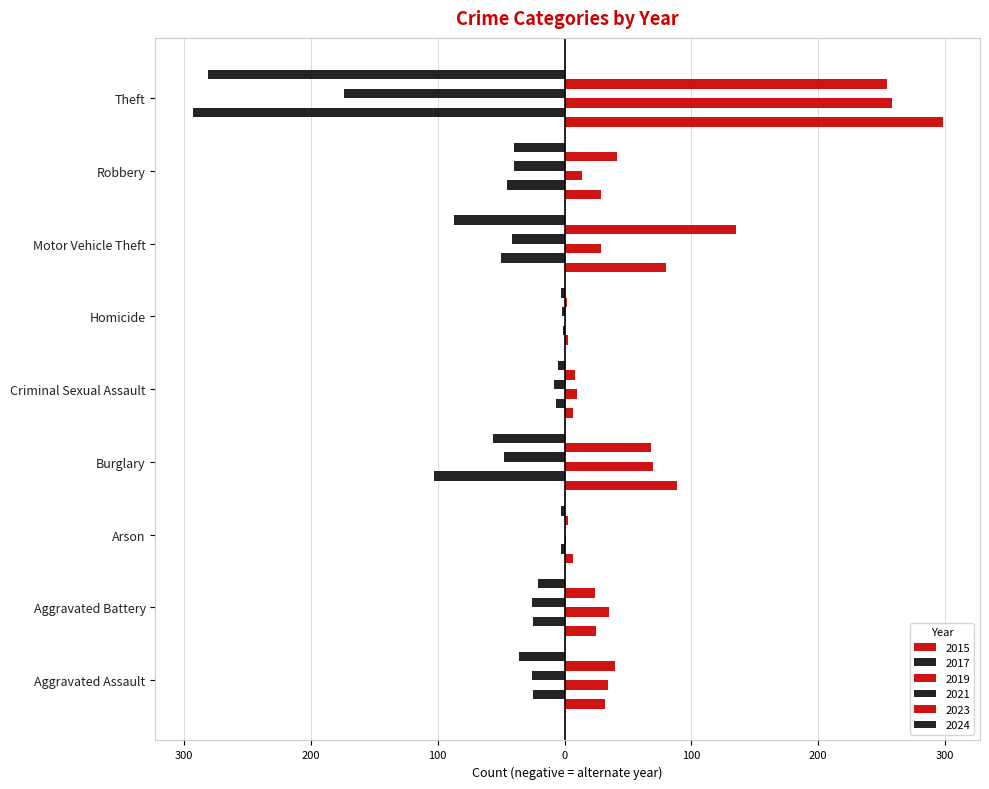

At which category does the chart reach its peak across all series?

Theft